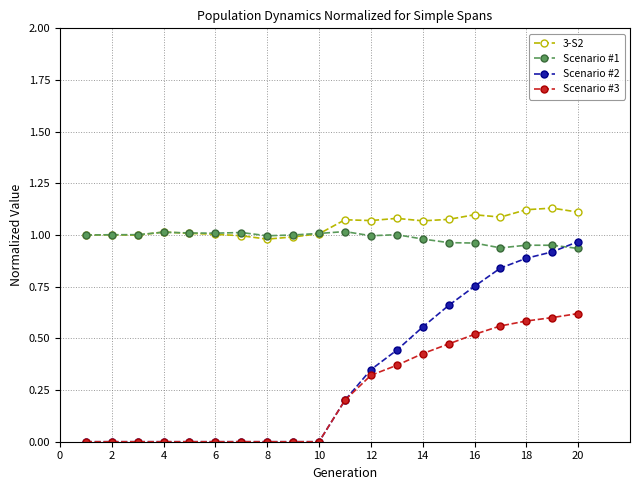

After their last crossing, which series has the higher values: Scenario #1 or 3-S2?

3-S2